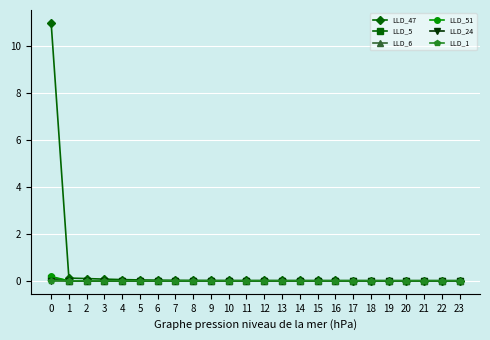

True or false: LLD_1 has a value of 0.0 at 21.

True